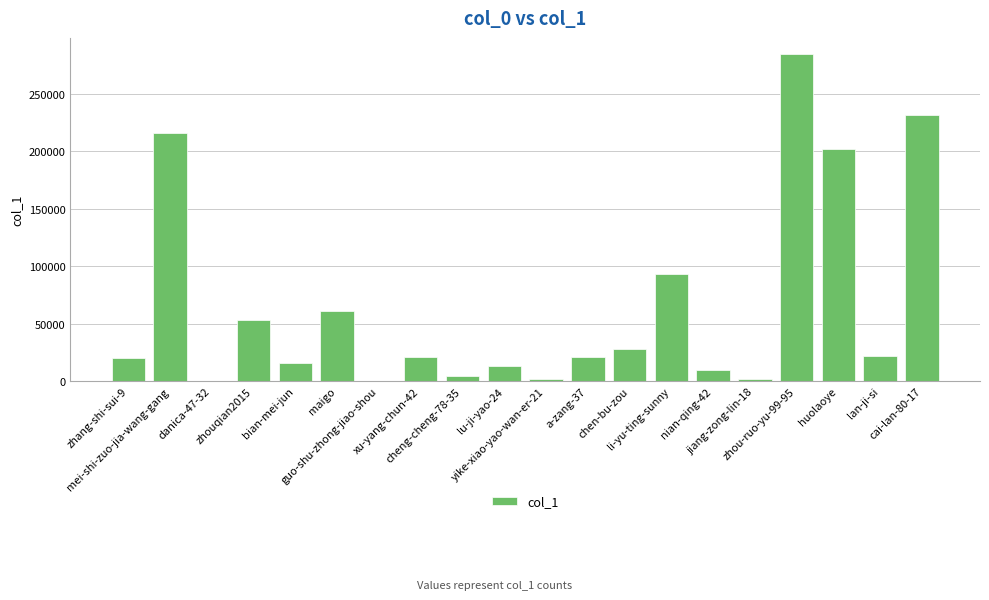

Which category has the highest value across all series?

zhou-ruo-yu-99-95